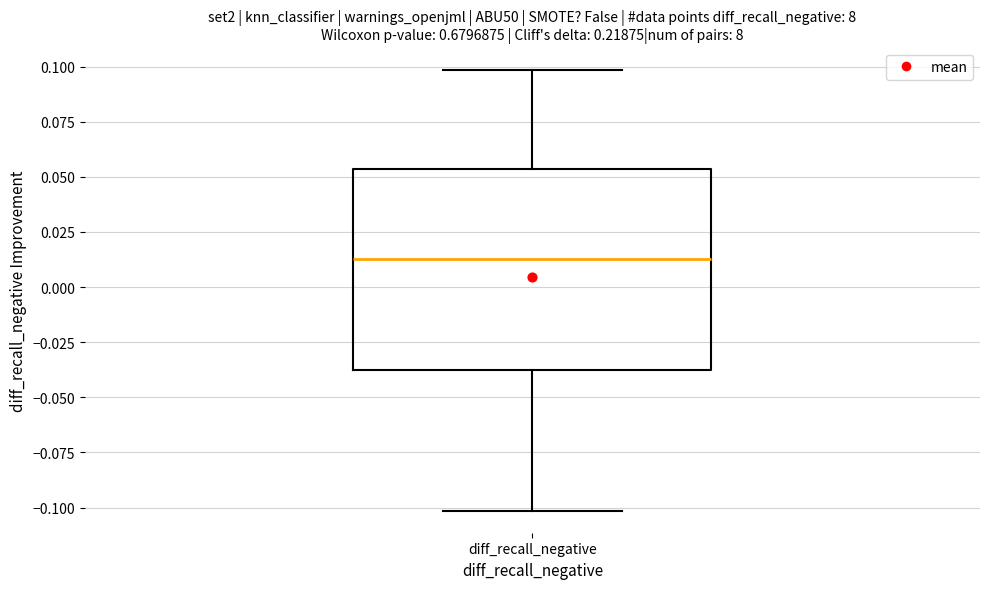

Transcribe this box plot: give where the median line is, the range the box spans, and where the two whiskers end, as read against the y-axis. The values are not printed on the chart, so give them approximately, as read against the axis.

median 0.015, box -0.040 to 0.055, whiskers -0.100 to 0.100